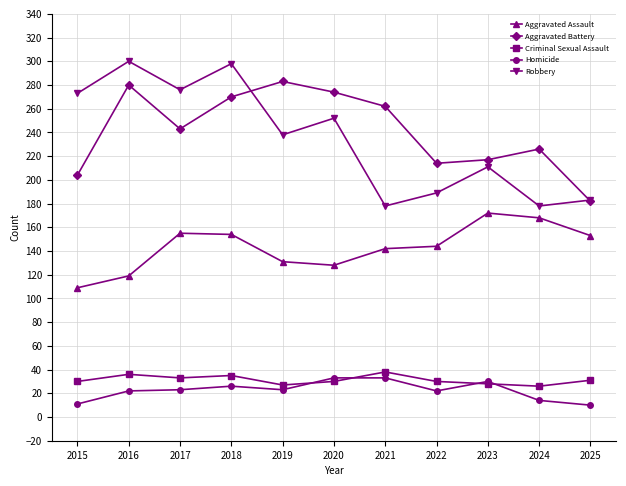

Does the chart display data point markers on the line(s)?

Yes